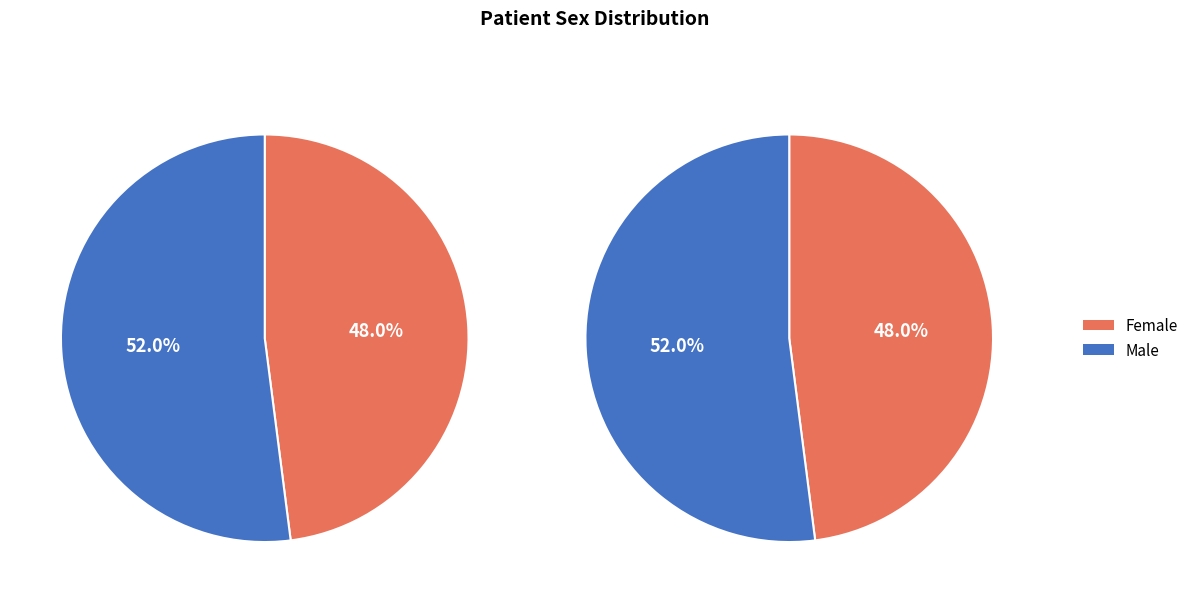

The Male slice represents 52% of the pie. True or false?

True